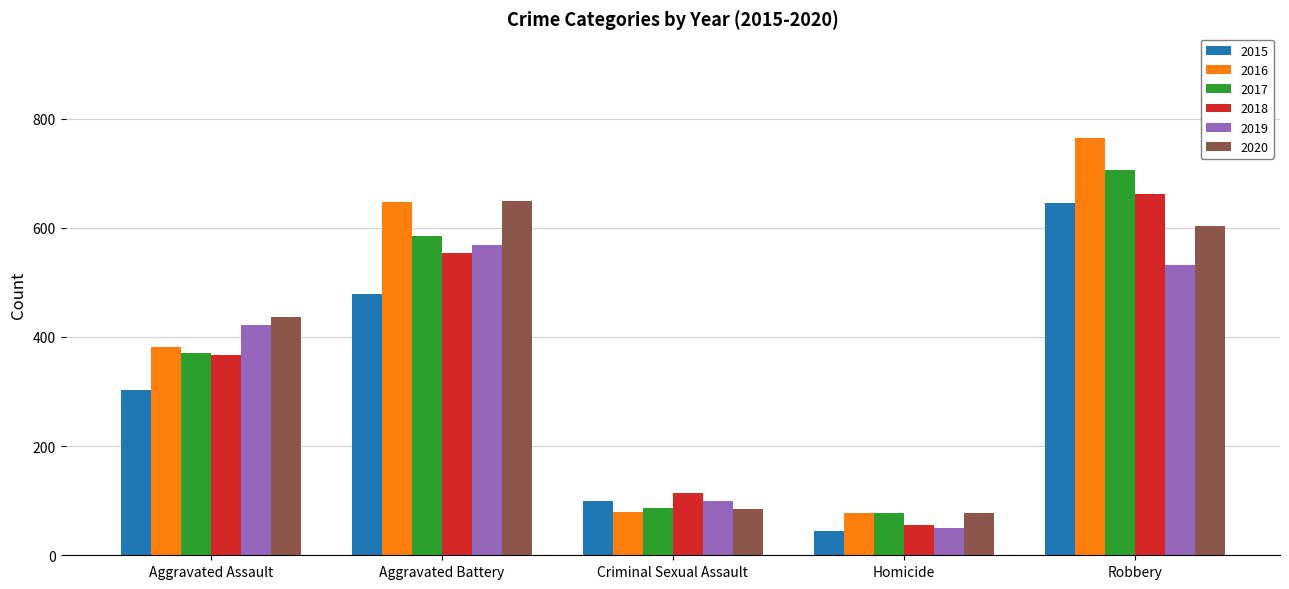

What is the label of the 4th bar from the right?

Aggravated Battery